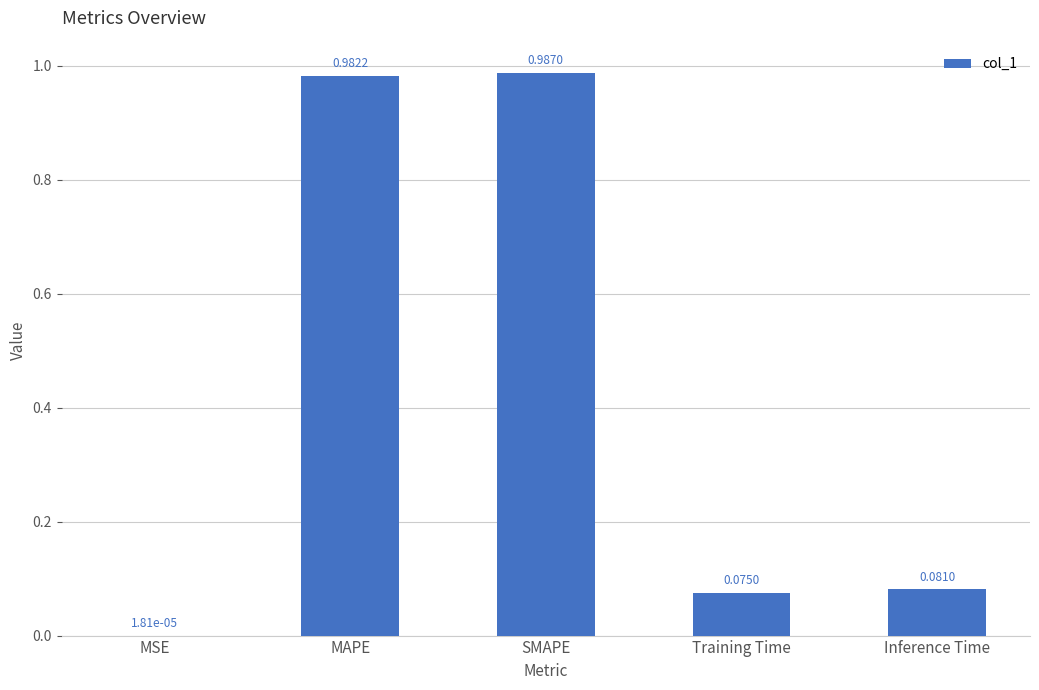

Where is the data nearest to the value 0?

MSE